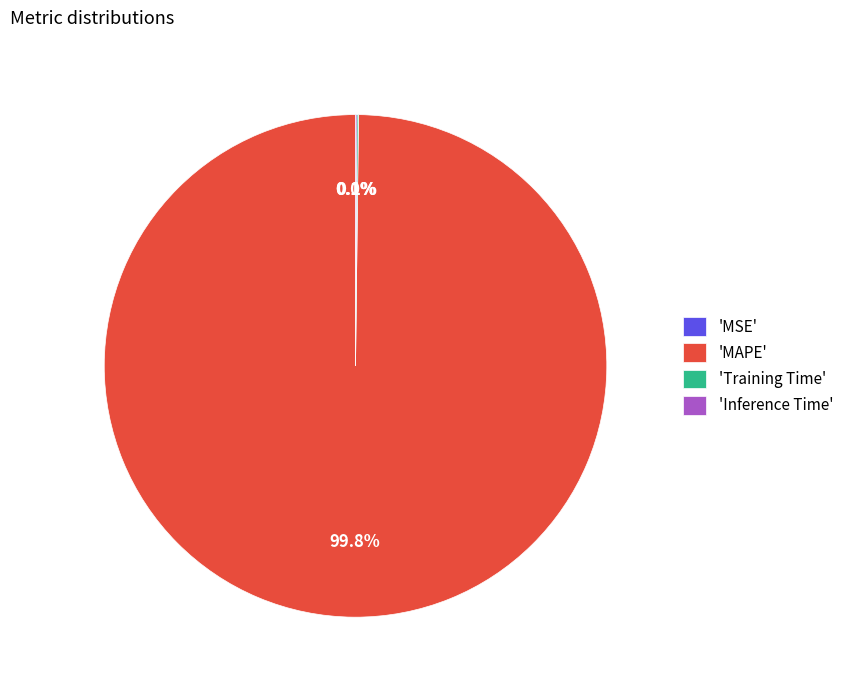

Is there any slice that represents more than half of the pie?

Yes